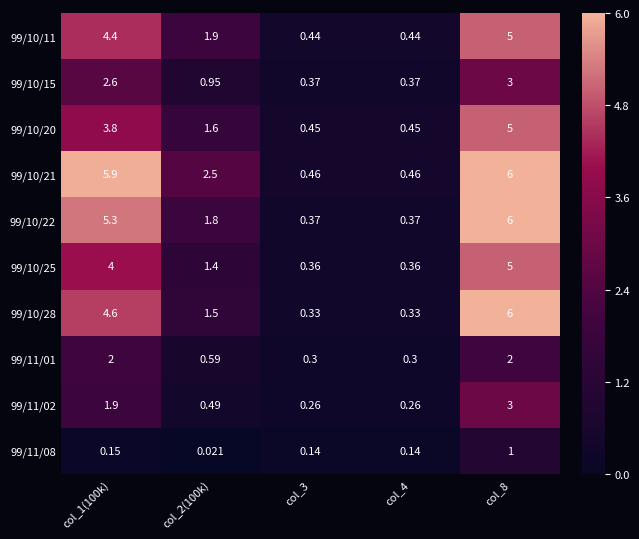

Which series has the widest spread of values?

99/10/28